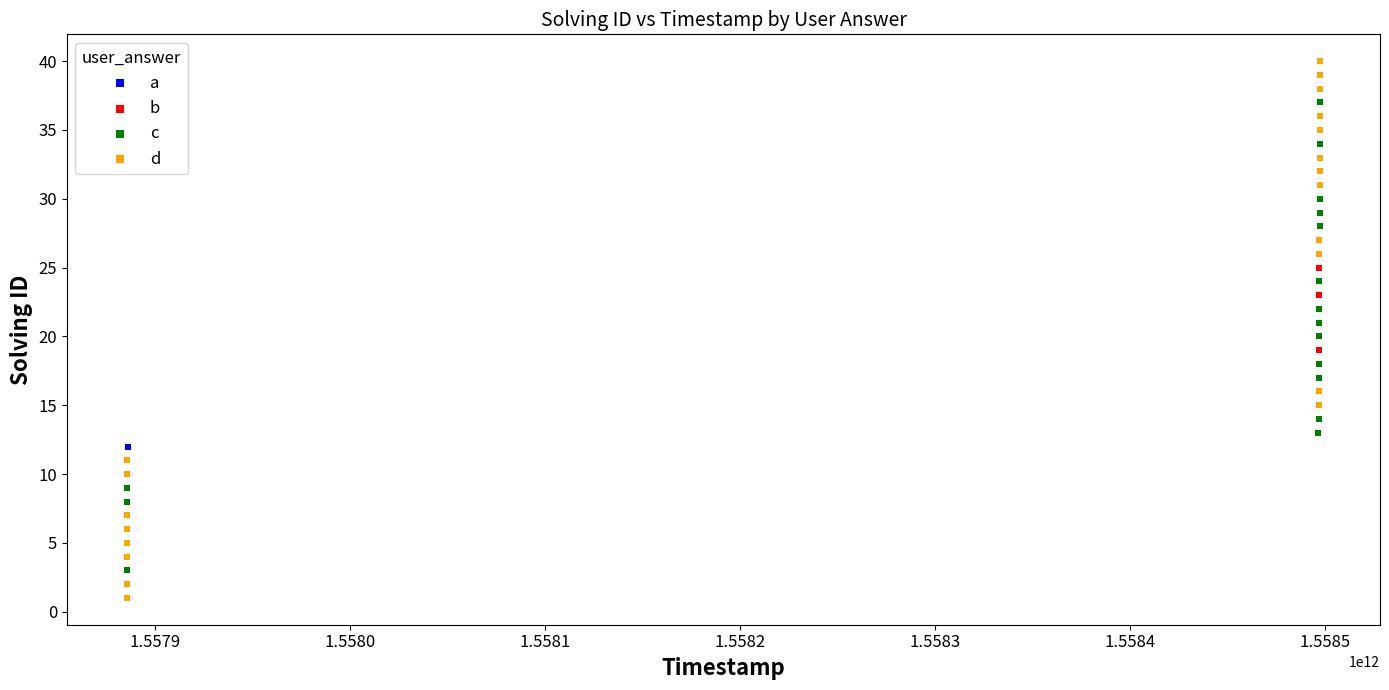

What are all the series names shown in the legend?

a, b, c, d